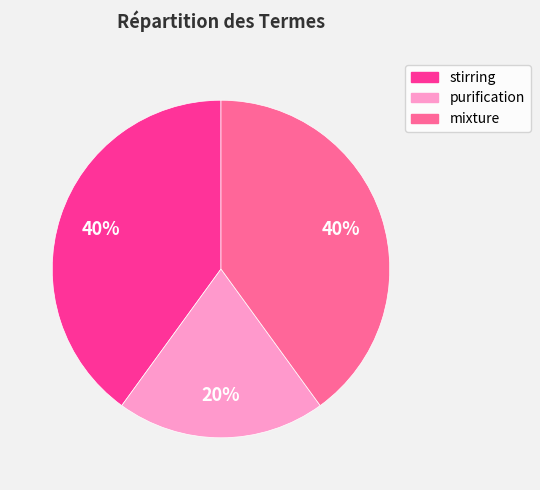

Is it true that stirring is 25% of the pie?

False